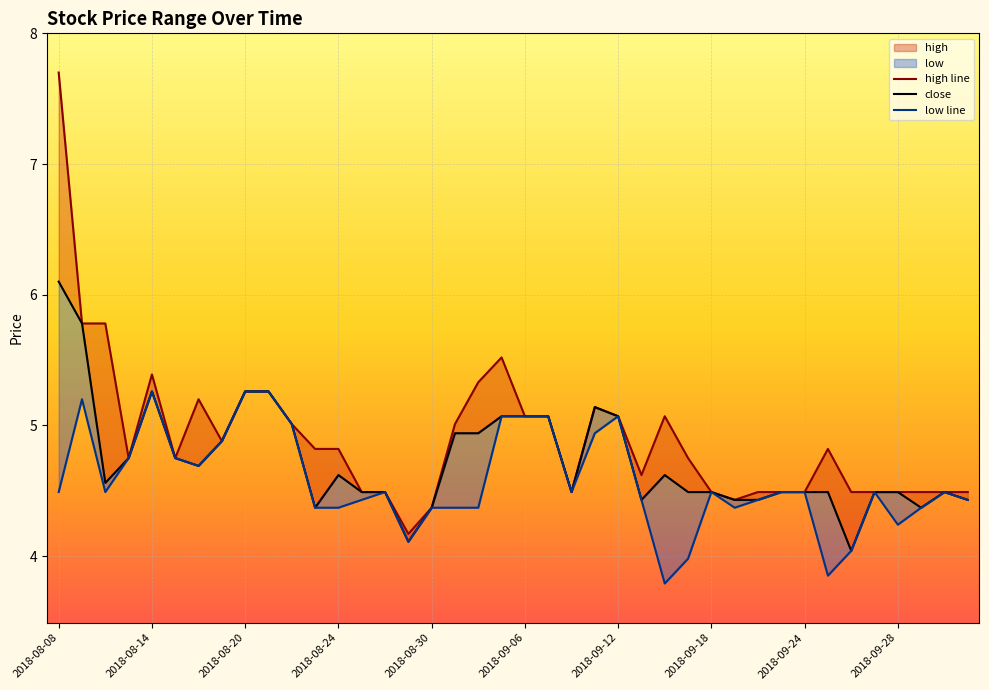

Where is high nearest to the value 5?

2018-08-22